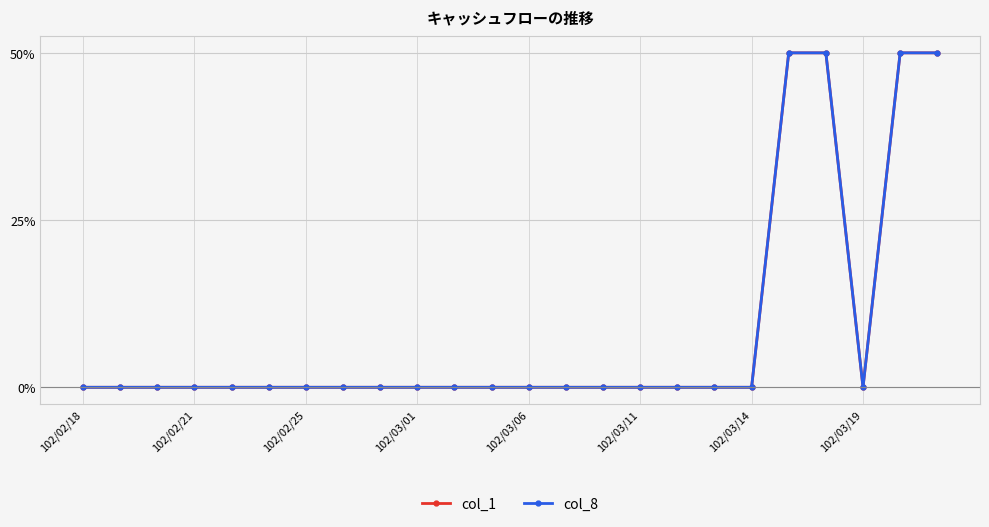

Does the chart display data point markers on the line(s)?

Yes